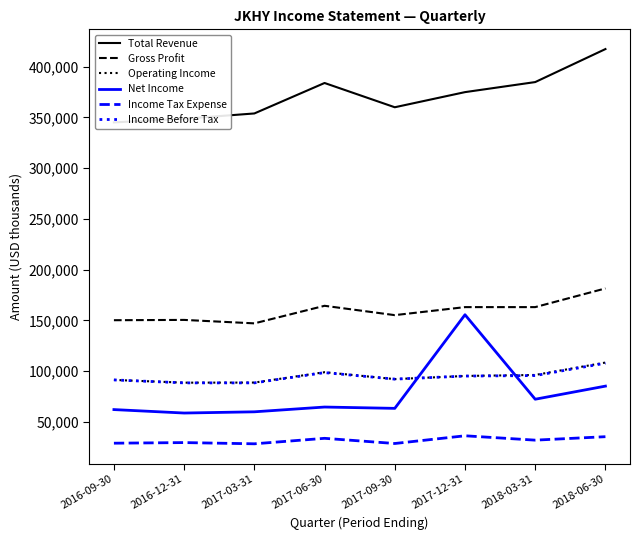

How many interior local peaks does the Total Revenue series have?

1